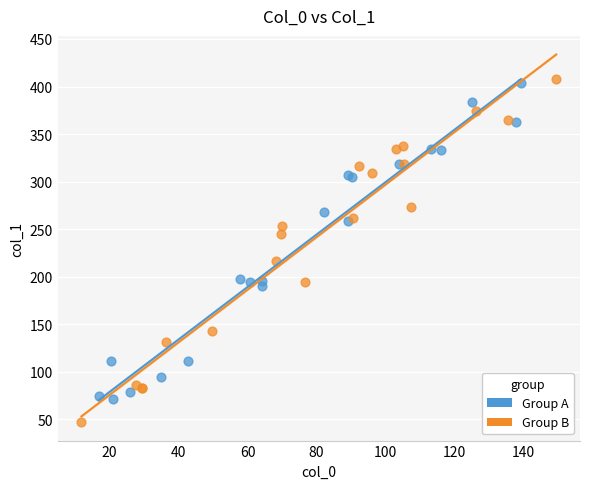

Which series contains the highest Y value?

Group B